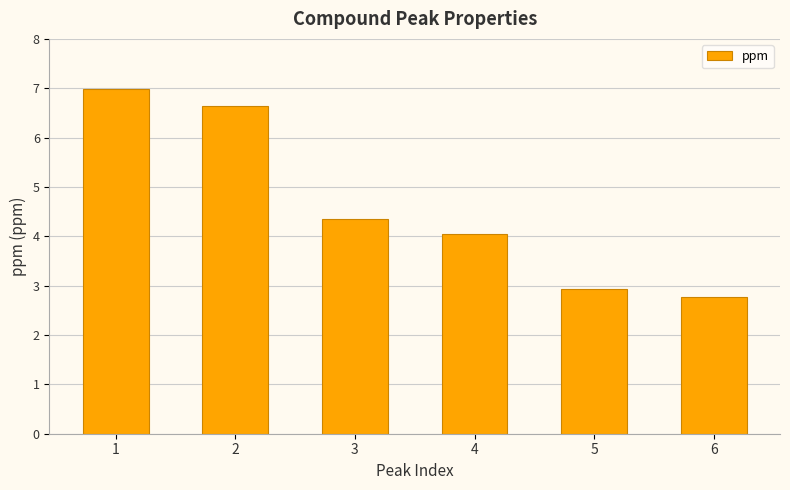

What is the greatest value displayed?

7.0